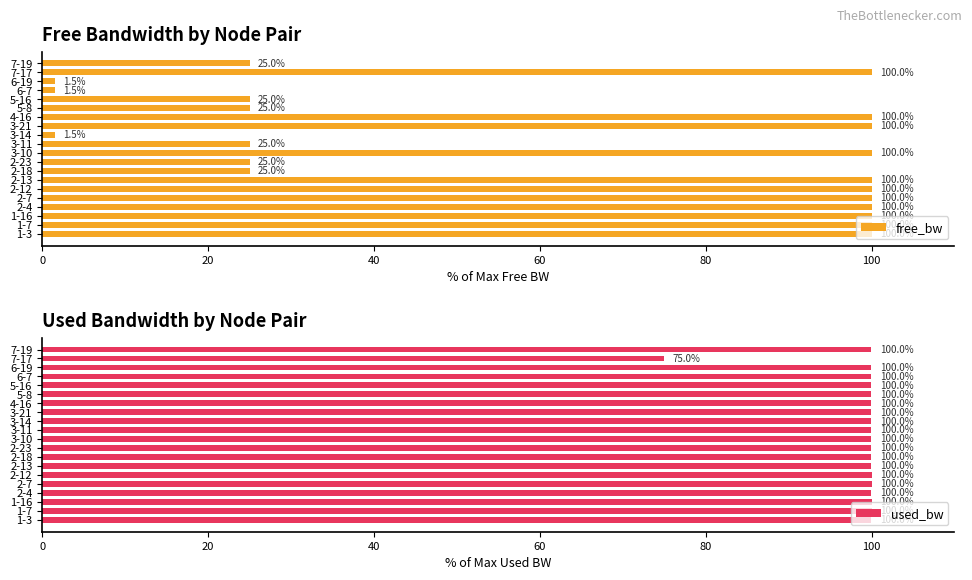

How many values in the free_bw series are below 99?

9